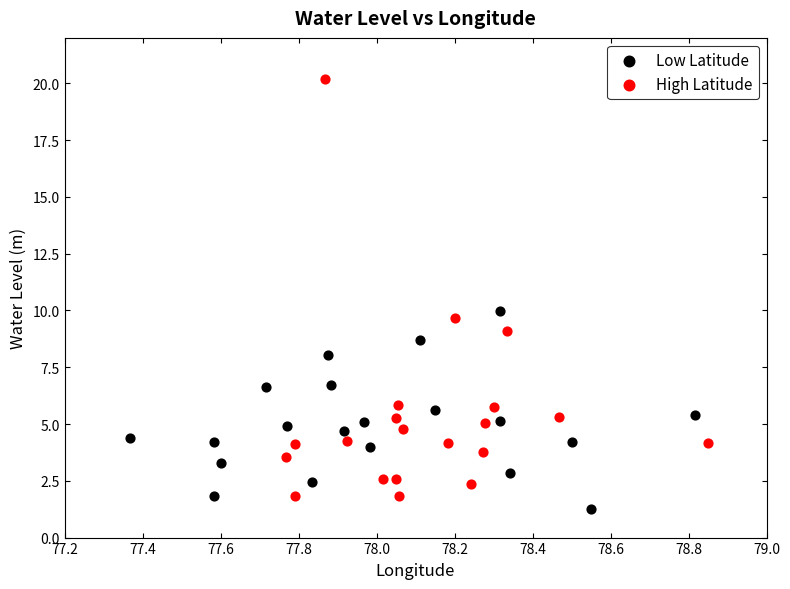

What are all the series names shown in the legend?

Low Latitude, High Latitude